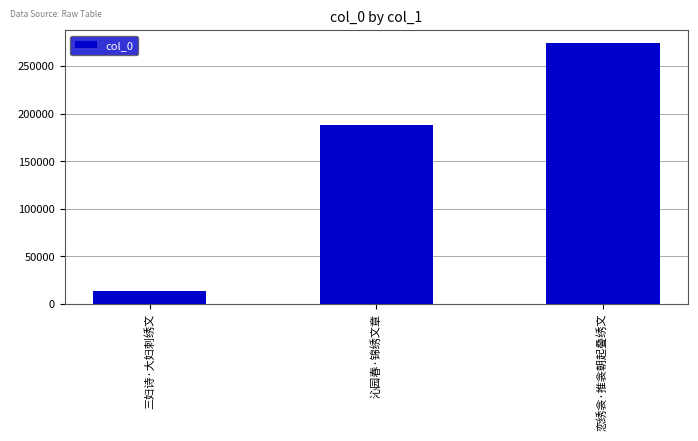

Is it true that the value at 三妇诗·大妇刺绣文 is 13686?

True